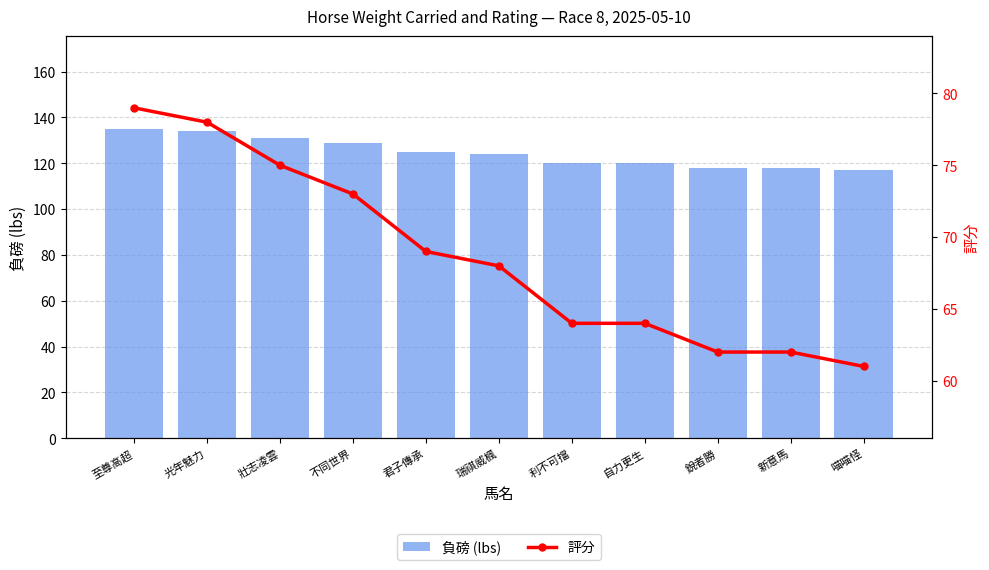

True or false: 評分 has a value of 21 at 利不可擋.

False